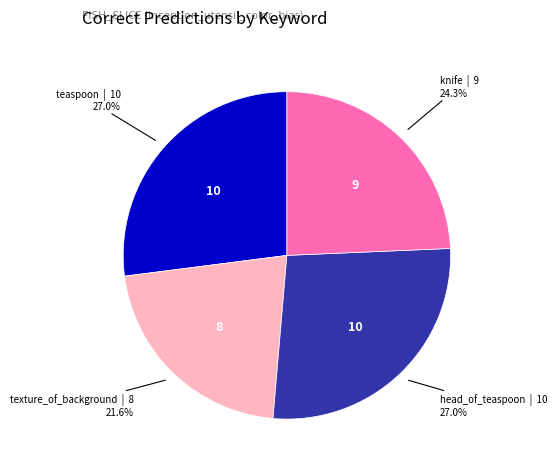

How many segments does this pie chart have?

4